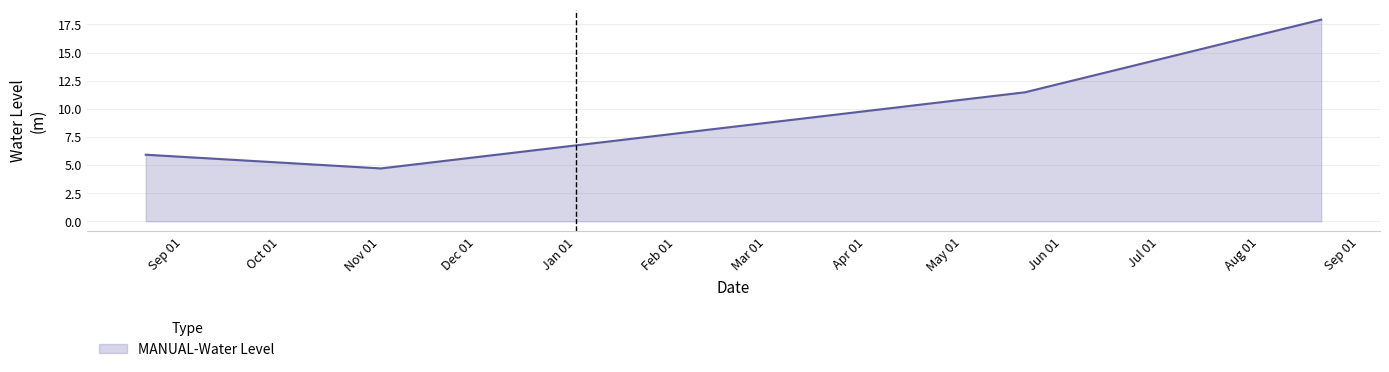

What is the difference between the maximum and minimum values?

13.2